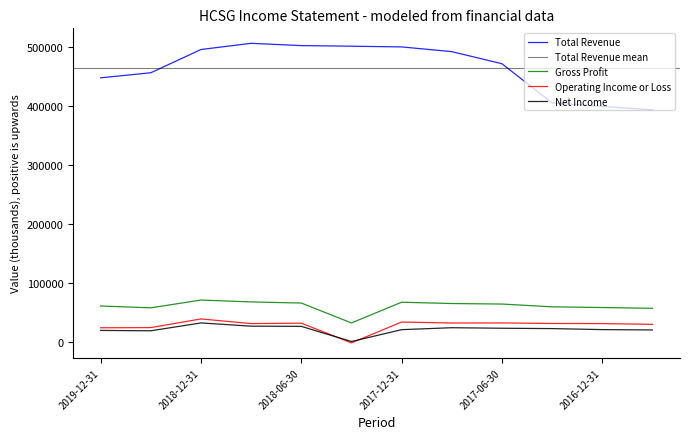

At which label does Operating Income or Loss reach its minimum?

2018-03-31